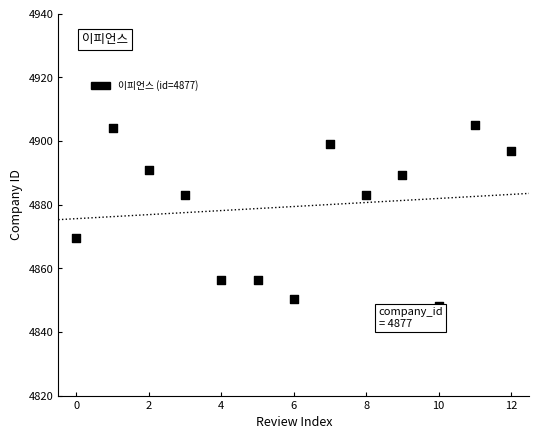

What is the range of Y values (max minus min)?

57.0